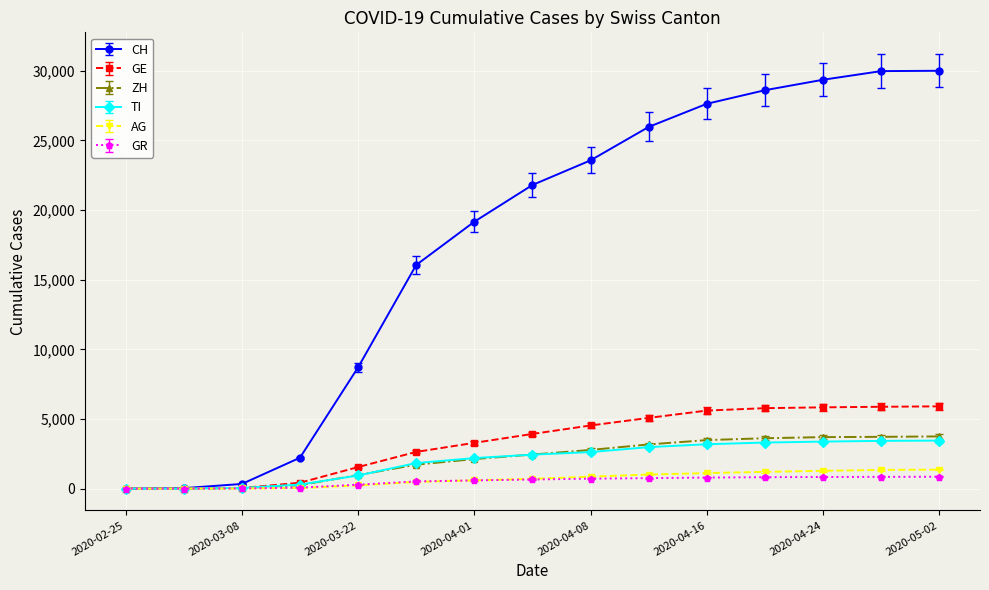

Which series has the largest range (max minus min)?

CH